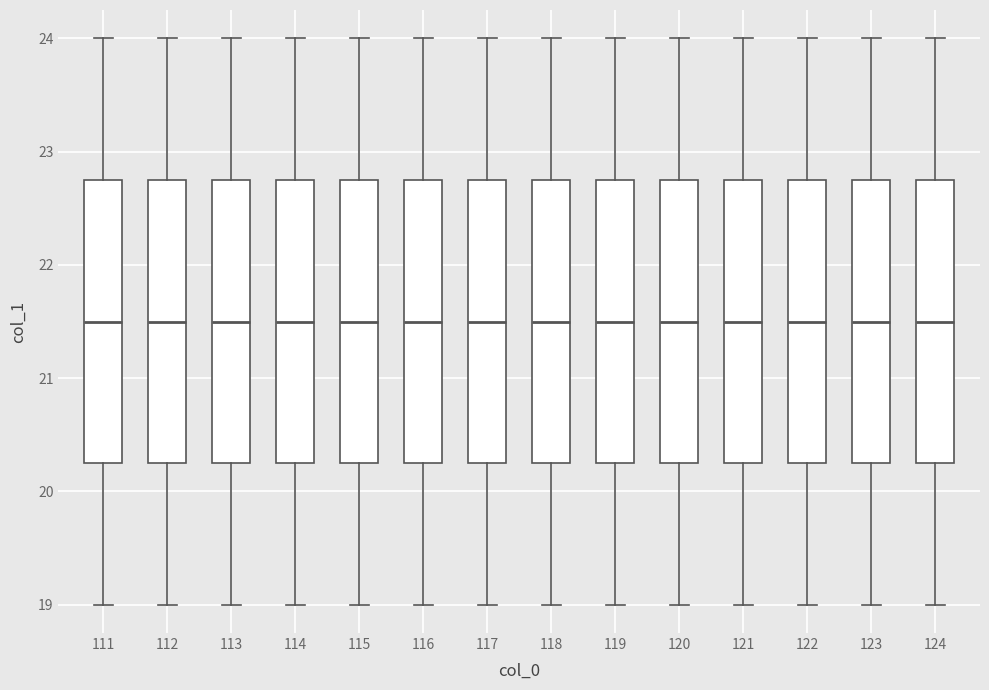

Reading left to right, transcribe this box plot: for each box, give where its median line is, the range the box spans, and where its two whiskers end, as read against the y-axis. The values are not printed on the chart, so give them approximately, as read against the axis.

111: median 21.5, box 20.3 to 22.8, whiskers 19.0 to 24.0
112: median 21.5, box 20.3 to 22.8, whiskers 19.0 to 24.0
113: median 21.5, box 20.3 to 22.8, whiskers 19.0 to 24.0
114: median 21.5, box 20.3 to 22.8, whiskers 19.0 to 24.0
115: median 21.5, box 20.3 to 22.8, whiskers 19.0 to 24.0
116: median 21.5, box 20.3 to 22.8, whiskers 19.0 to 24.0
117: median 21.5, box 20.3 to 22.8, whiskers 19.0 to 24.0
118: median 21.5, box 20.3 to 22.8, whiskers 19.0 to 24.0
119: median 21.5, box 20.3 to 22.8, whiskers 19.0 to 24.0
120: median 21.5, box 20.3 to 22.8, whiskers 19.0 to 24.0
121: median 21.5, box 20.3 to 22.8, whiskers 19.0 to 24.0
122: median 21.5, box 20.3 to 22.8, whiskers 19.0 to 24.0
123: median 21.5, box 20.3 to 22.8, whiskers 19.0 to 24.0
124: median 21.5, box 20.3 to 22.8, whiskers 19.0 to 24.0